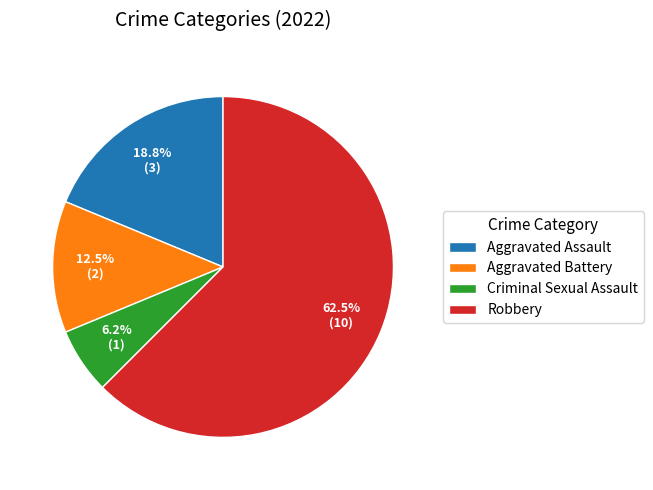

How many segments does this pie chart have?

4